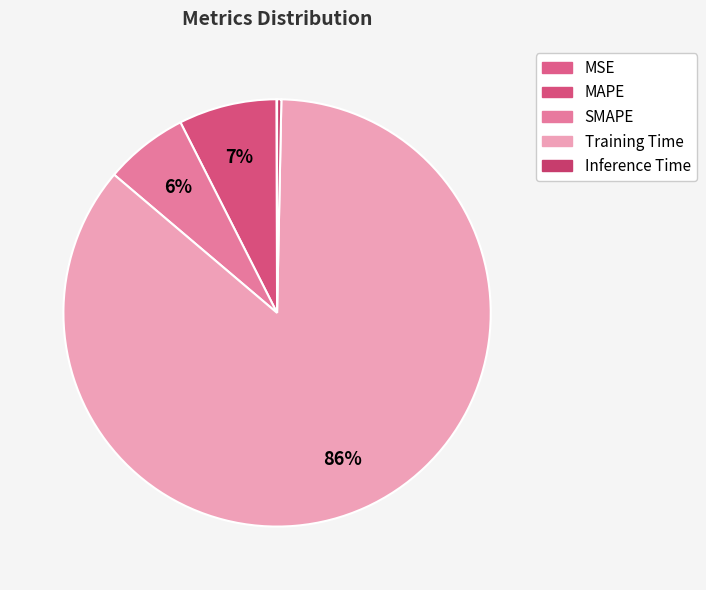

How many segments does this pie chart have?

5